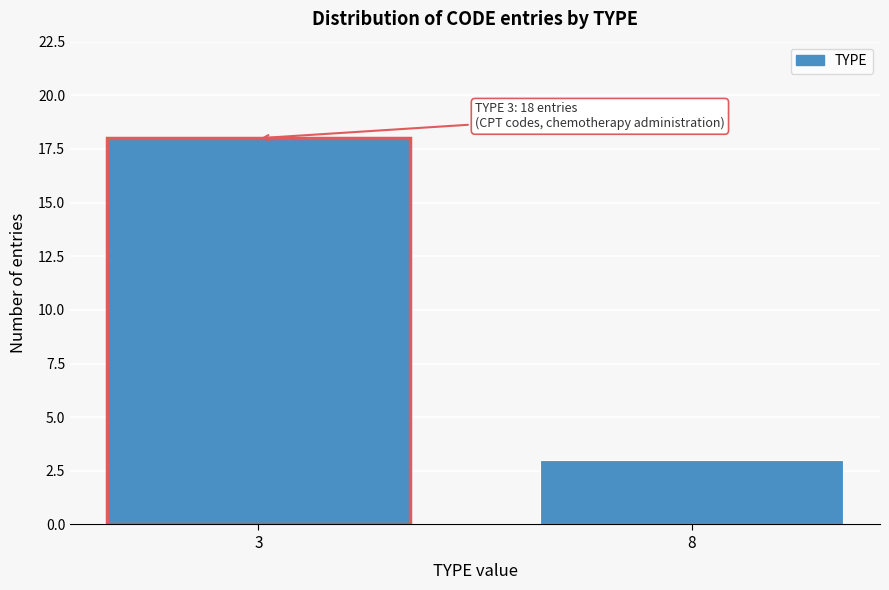

Reading left to right, extract all data points from this chart.

3=18	8=3